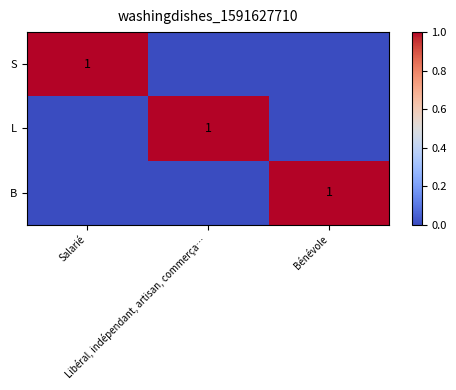

Which has a higher value, Salarié or Libéral, indépendant, artisan, commerça…?

Salarié